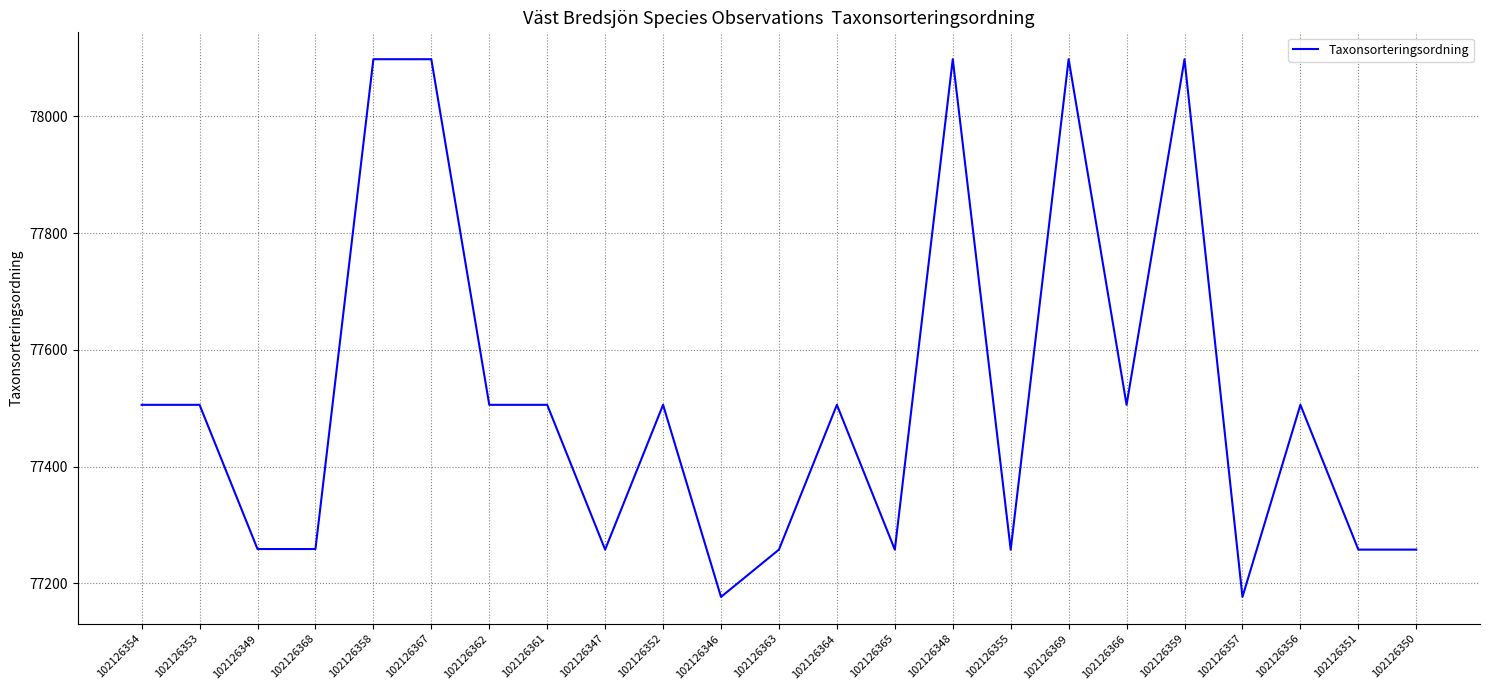

What is the difference between the maximum and second lowest values?

921